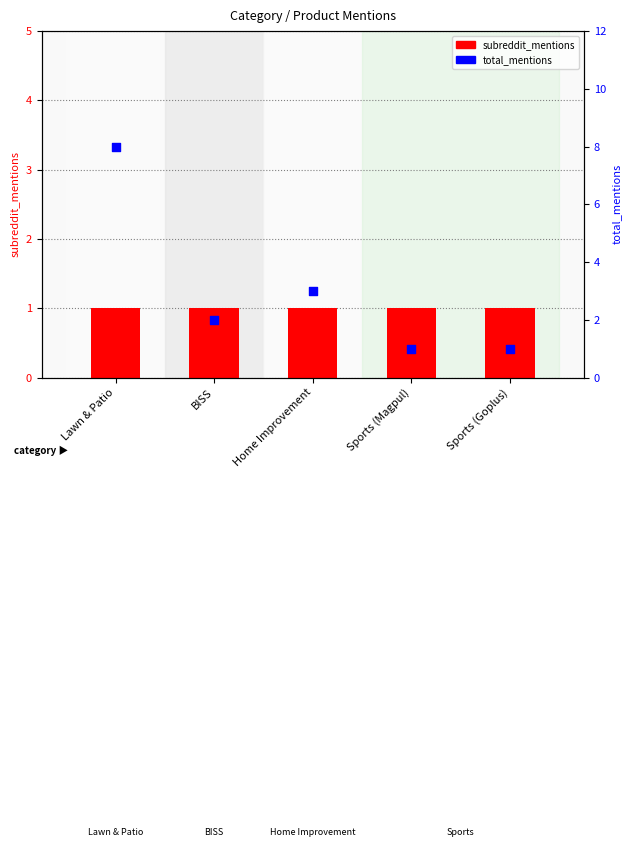

What are all the series names shown in the legend?

subreddit_mentions, total_mentions